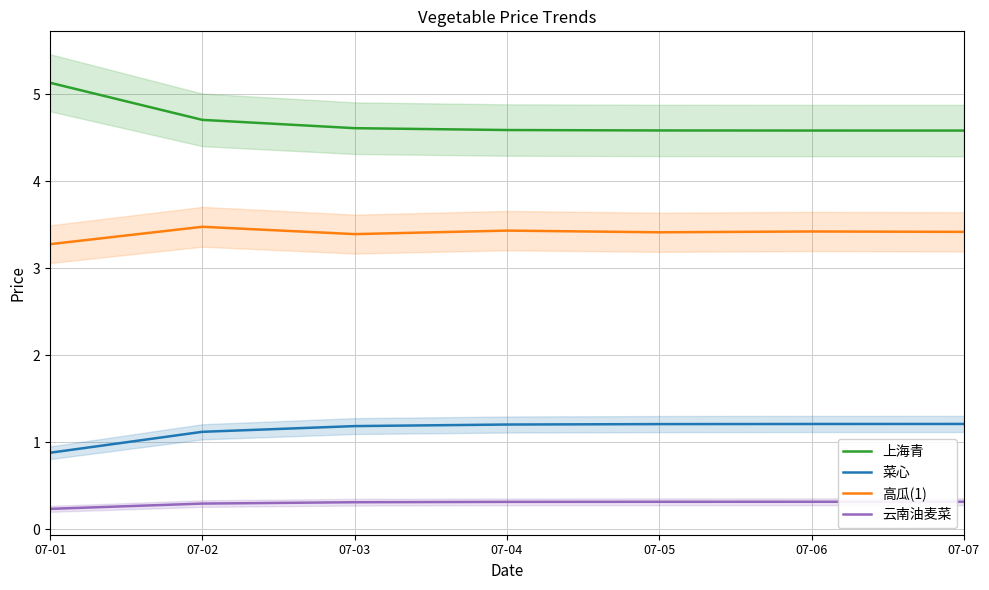

The value of 高瓜(1) at 07-02 is 1.3. True or false?

False